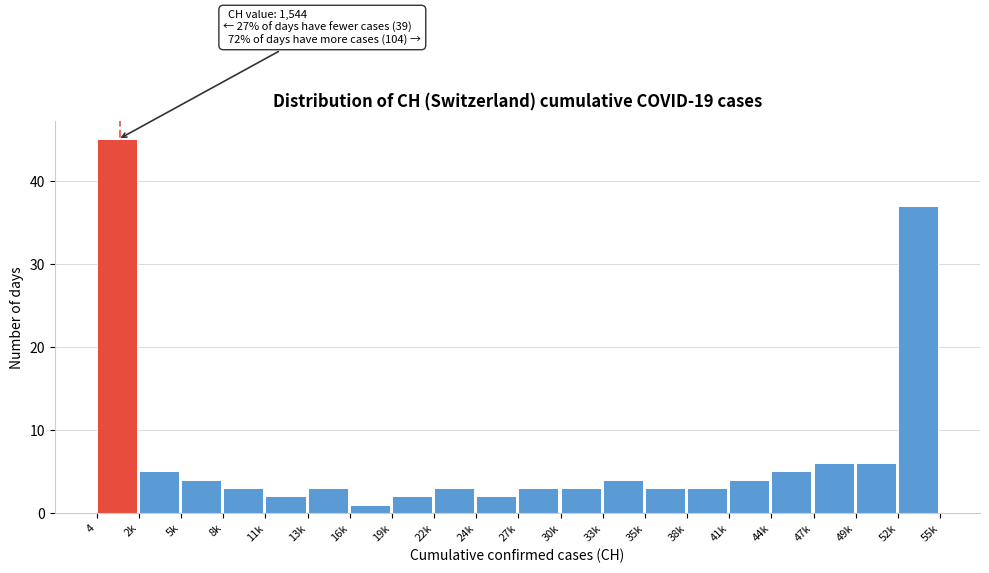

Reading left to right, extract all data points from this chart.

45	5	4	3	2	3	1	2	3	2	3	3	4	3	3	4	5	6	6	37